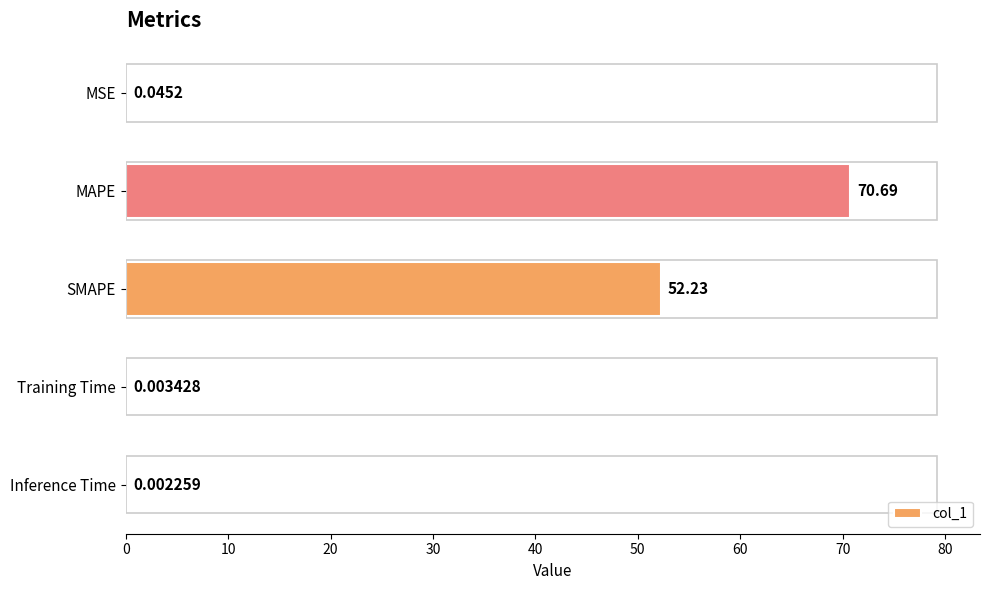

What is the sum of the values at MAPE and Training Time?

70.7